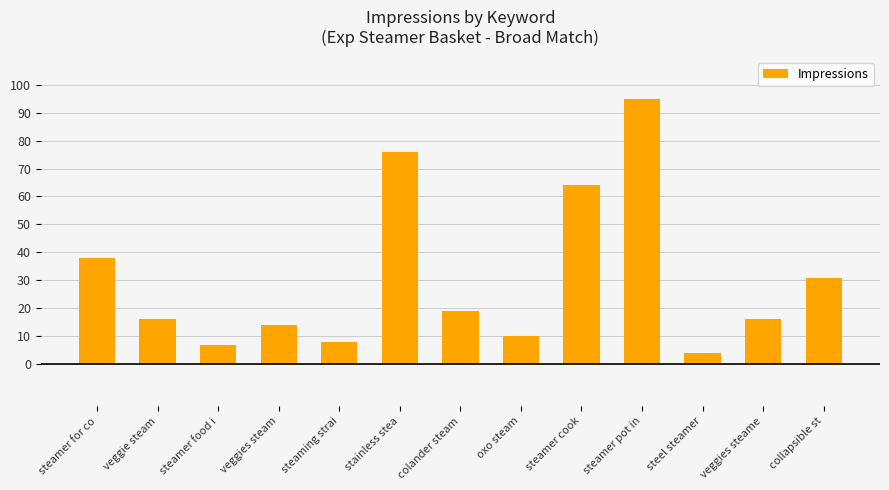

True or false: the data shows 110 at steamer cook.

False